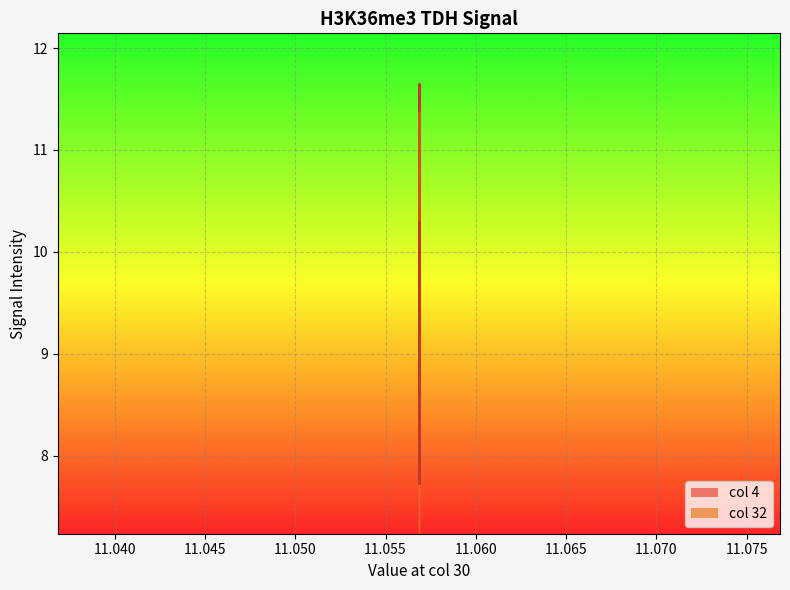

Rank the series at 11.0568488863828 from lowest to highest value.

4, 32